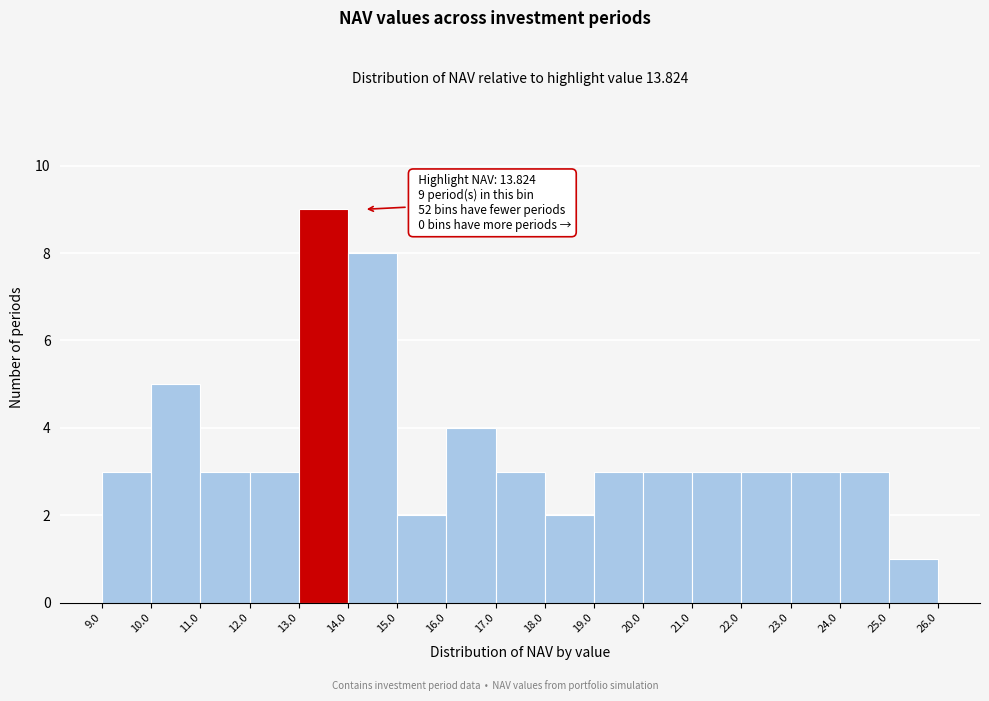

Which range on the x-axis has the tallest bar?

13.0 to 14.0